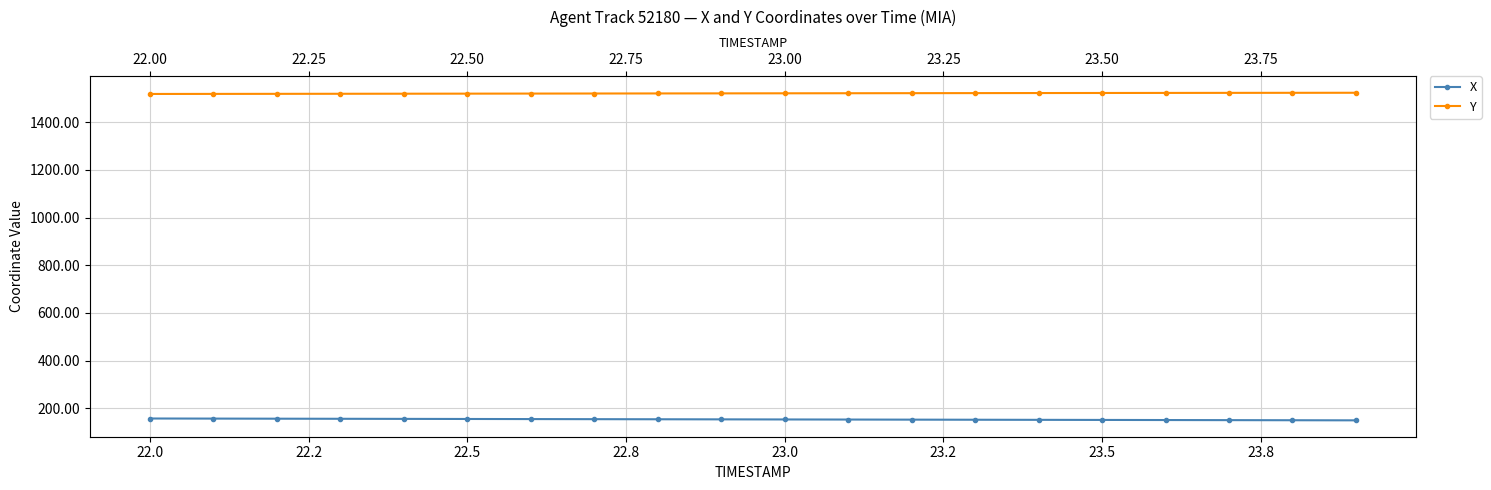

What is the total value across all series at 23.5?

1674.1